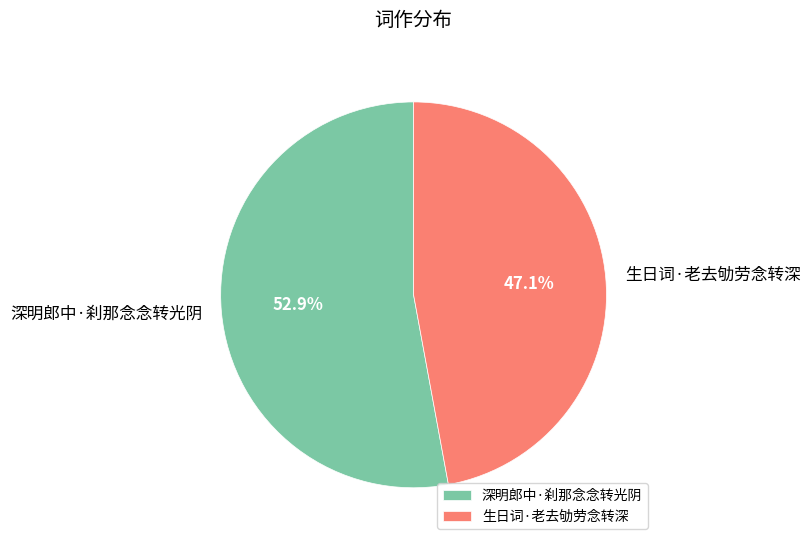

Which has a higher value, 深明郎中·刹那念念转光阴 or 生日词·老去劬劳念转深?

深明郎中·刹那念念转光阴